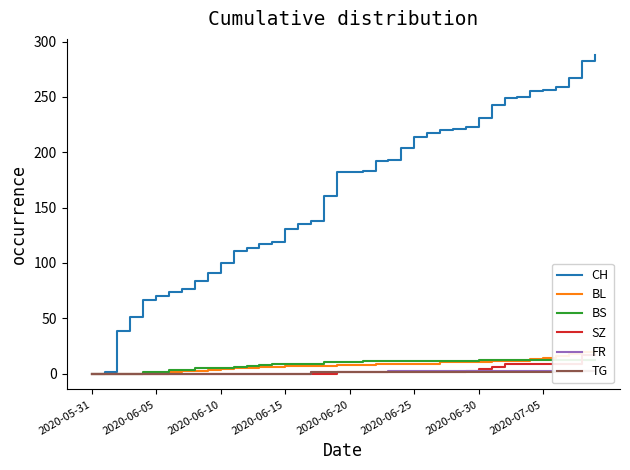

How many data points in FR are above 1?

17